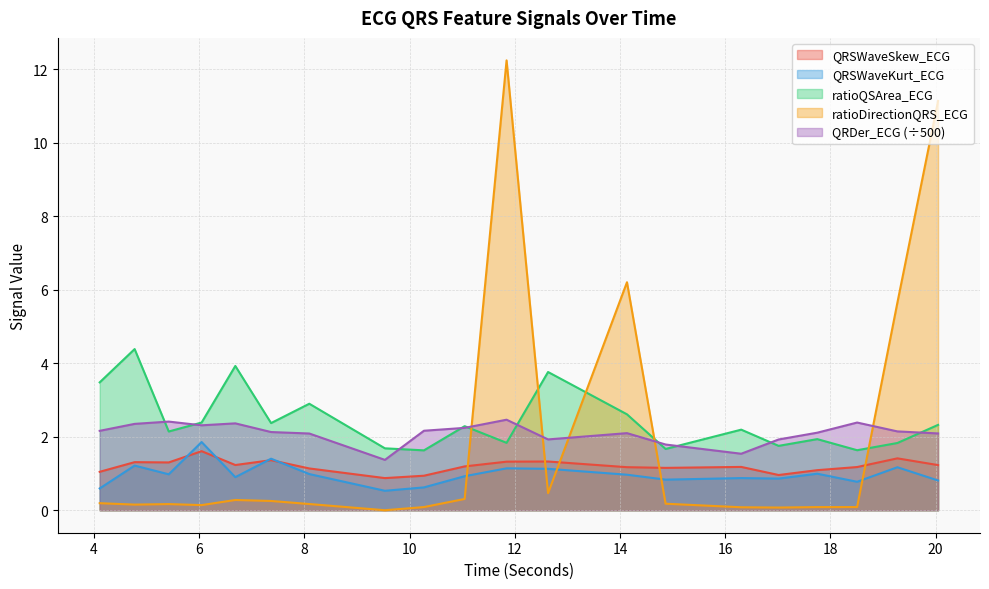

Which series has the largest total across all categories?

ratioQSArea_ECG